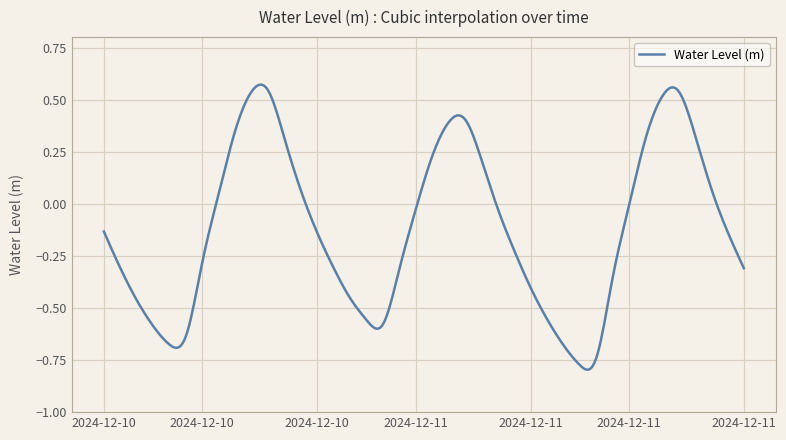

How many lines are shown in the chart?

1